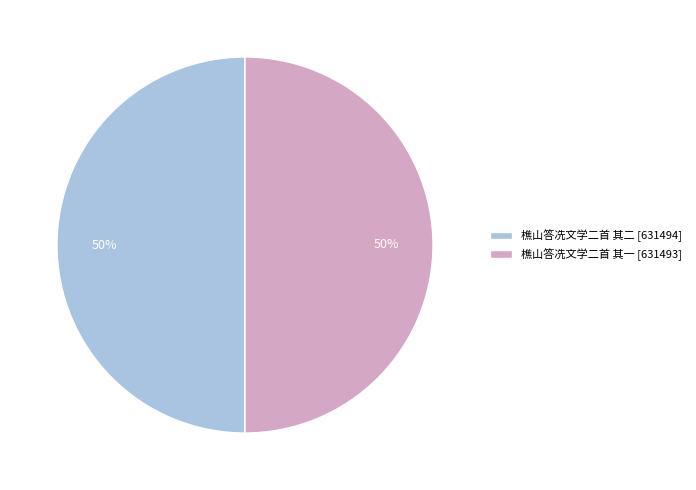

What percentage is the 樵山答冼文学二首 其一 [631493] slice, to the nearest percent?

50%